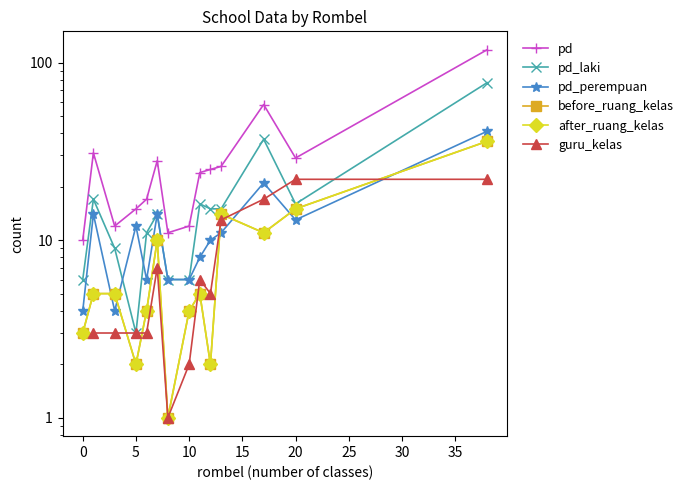

Does the chart display data point markers on the line(s)?

Yes